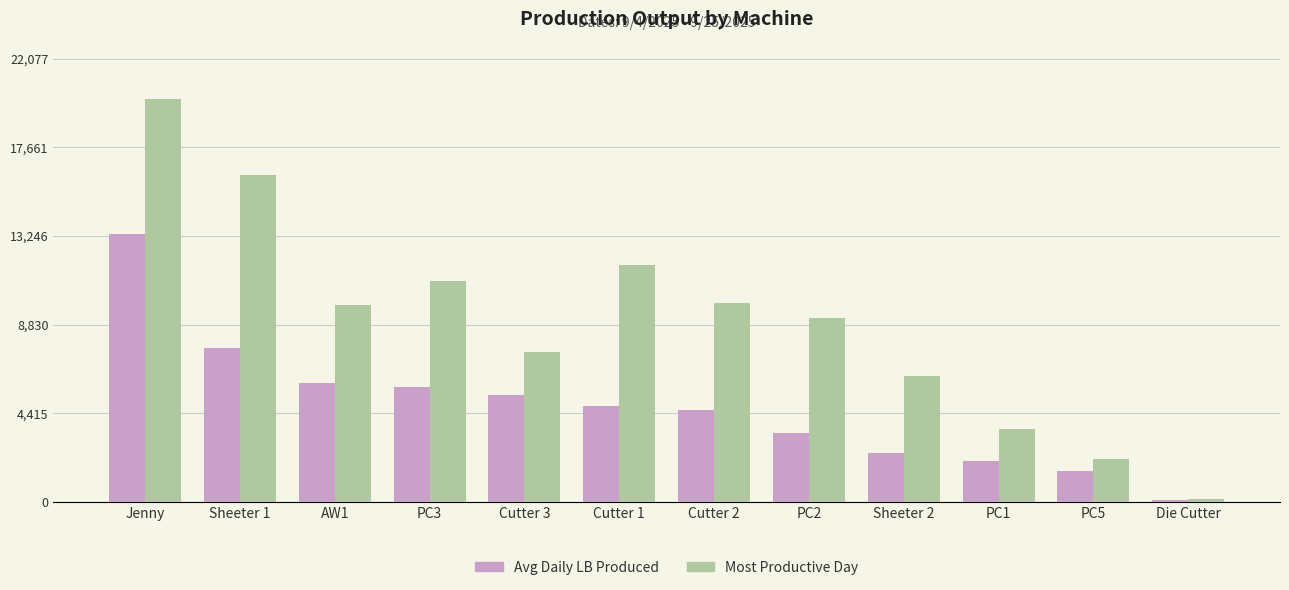

At which label is Most Productive Day closest to 10101?

Cutter 2